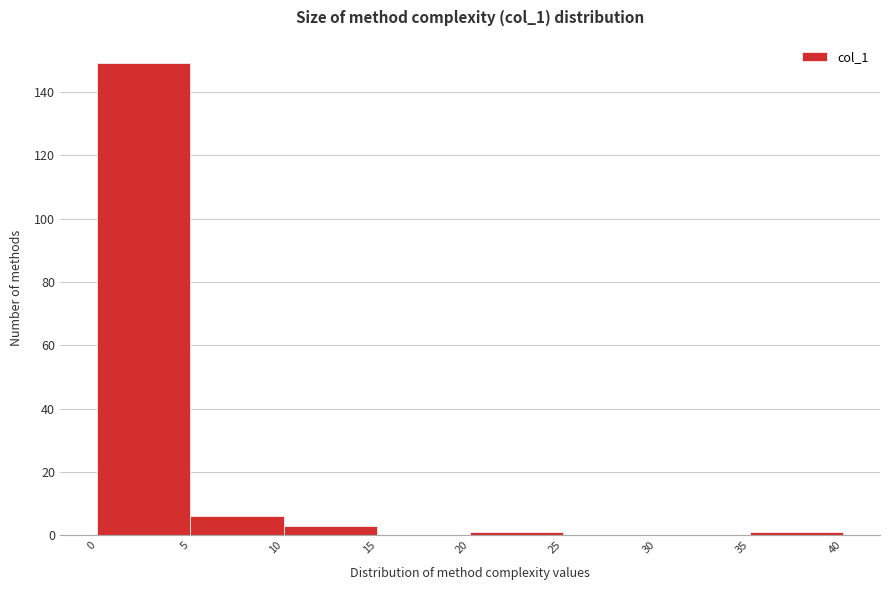

How tall is the bar that spans 10 to 15 on the x-axis? The values are not printed on the chart, so give them approximately, as read against the axis.

4